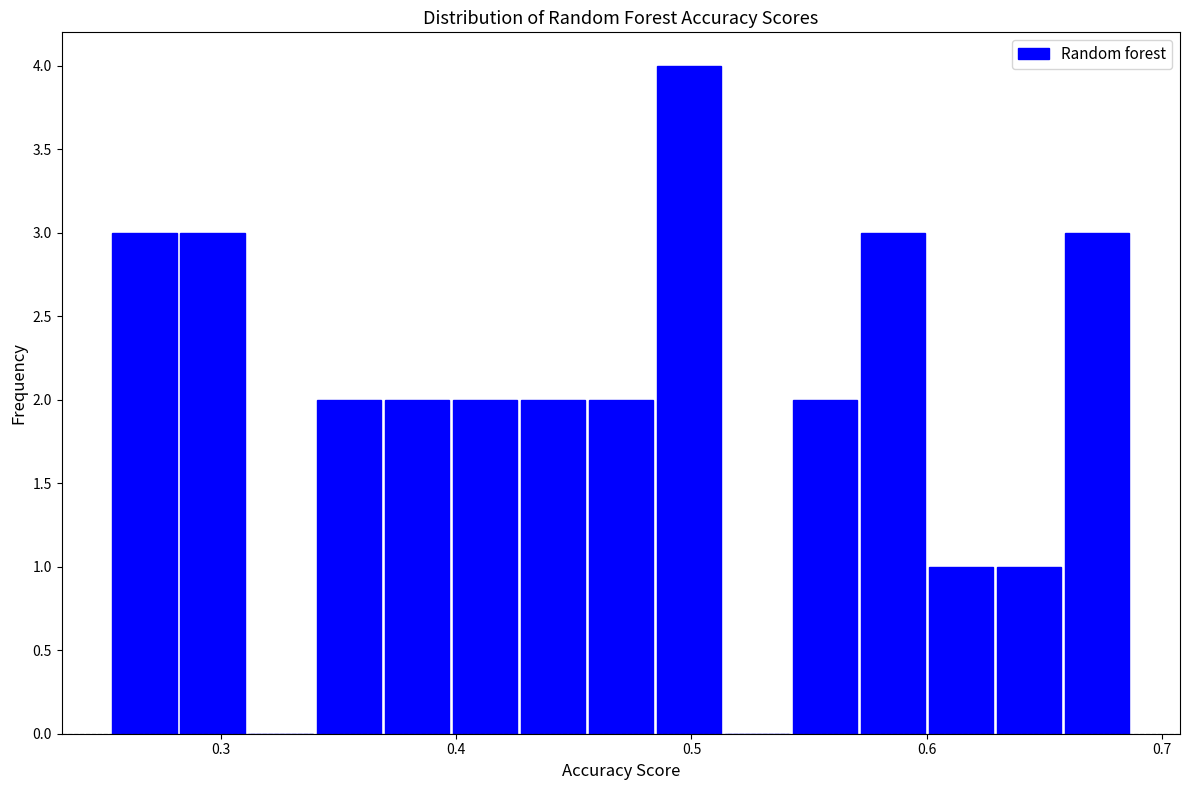

Read against the x-axis, roughly where is the centre of the tallest bar?

0.50